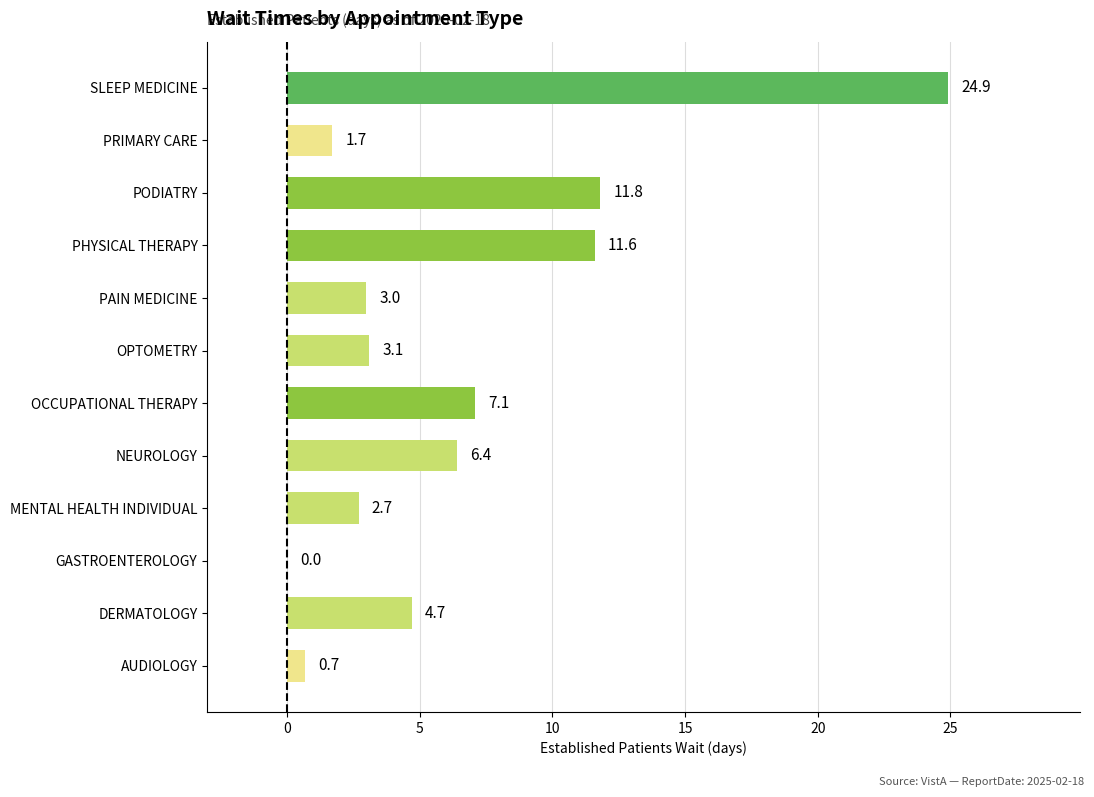

How many distinct data groups are displayed?

1